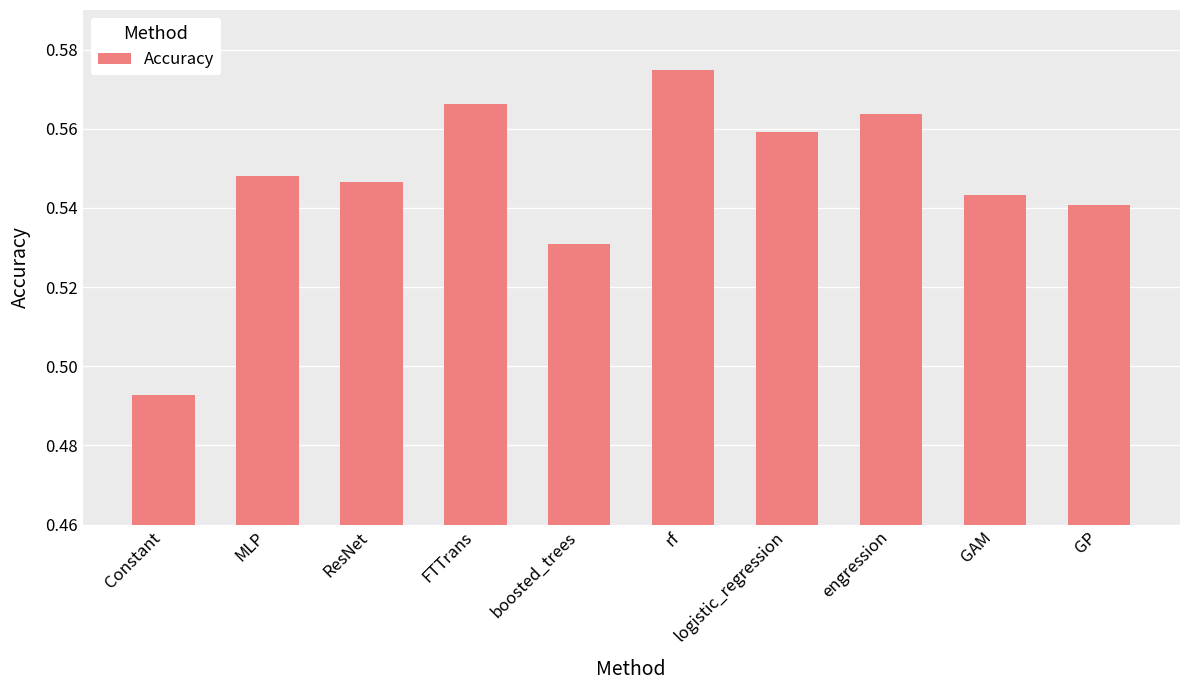

Where is the data nearest to the value 0?

Constant